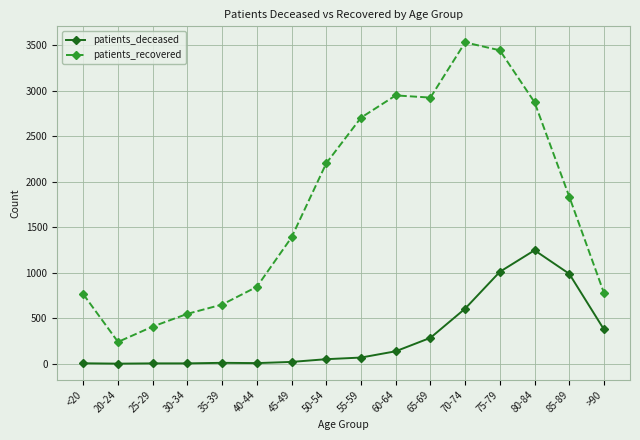

True or false: patients_deceased and patients_recovered cross at least once.

False